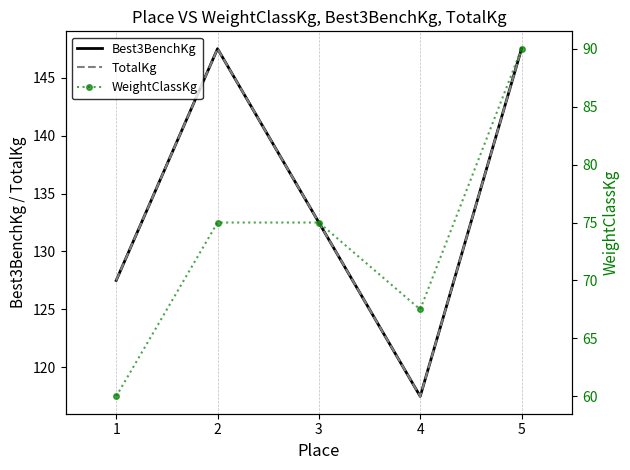

What is the difference between the second highest and second lowest values in the WeightClassKg series?

7.5